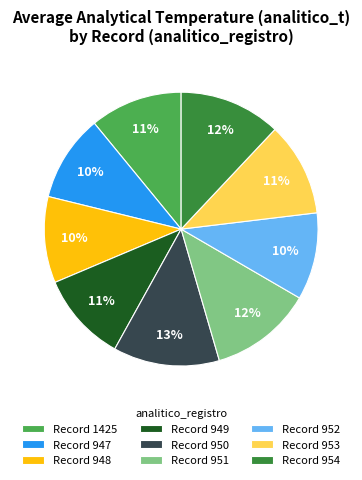

Is there any slice that represents more than half of the pie?

No